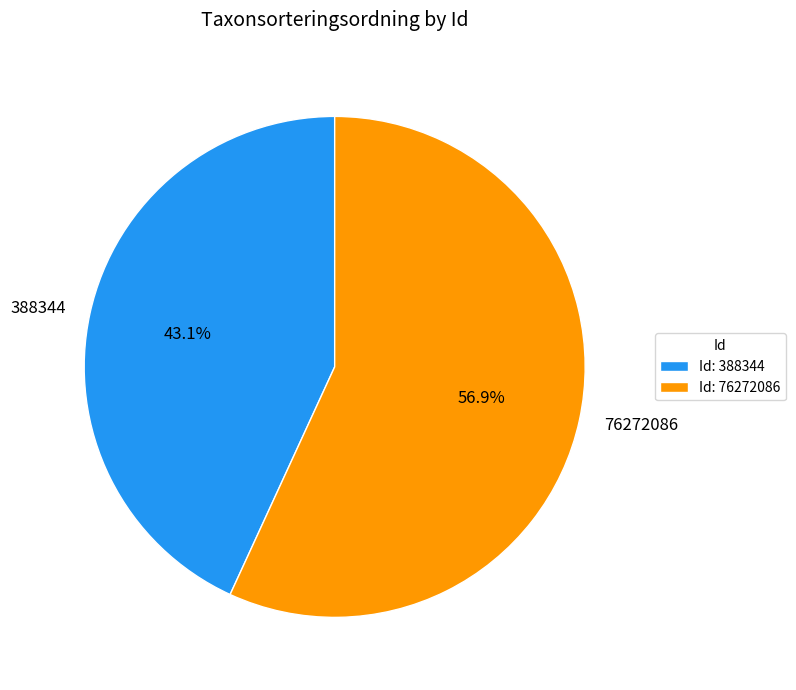

Count the number of slices in the pie.

2